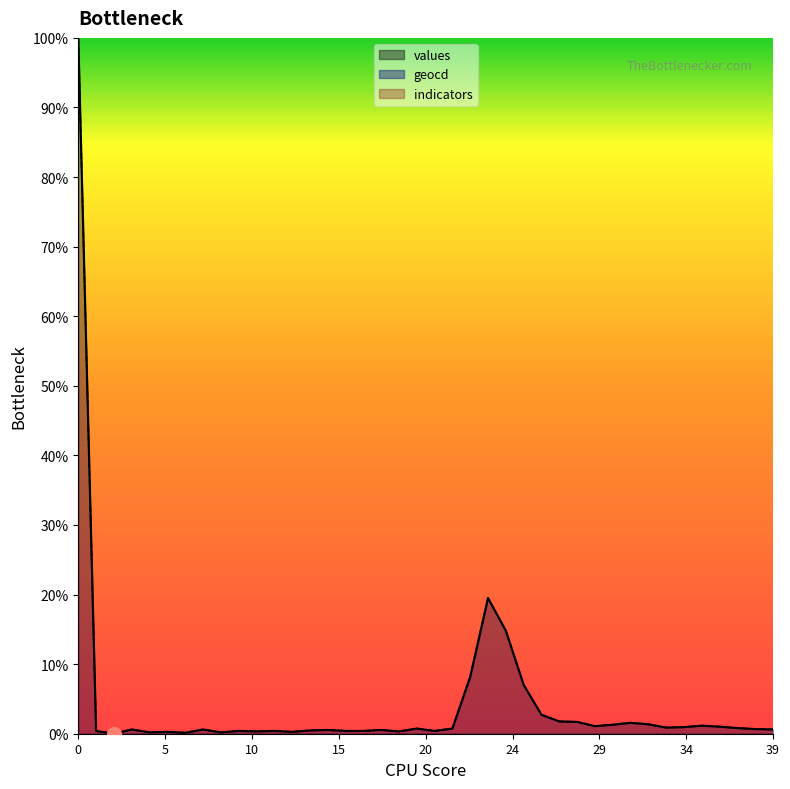

Which series has the largest range (max minus min)?

values